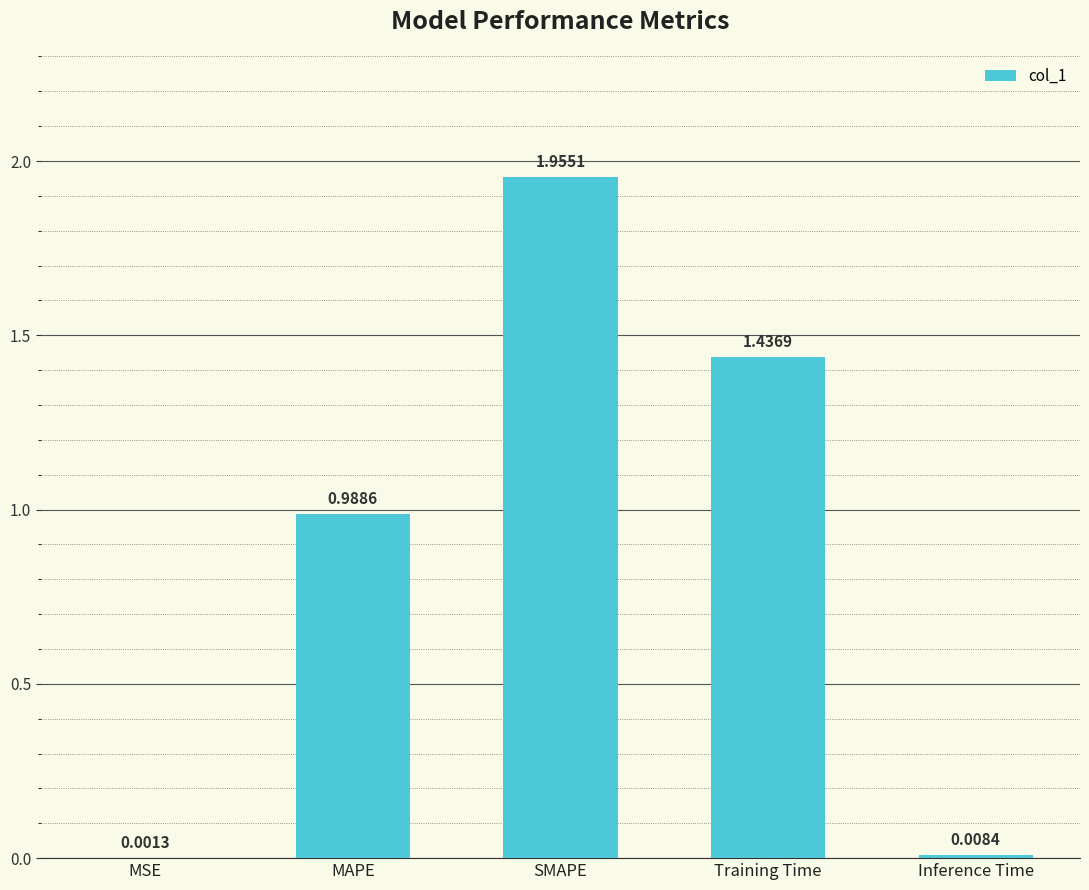

Between SMAPE and MAPE, which is larger?

SMAPE